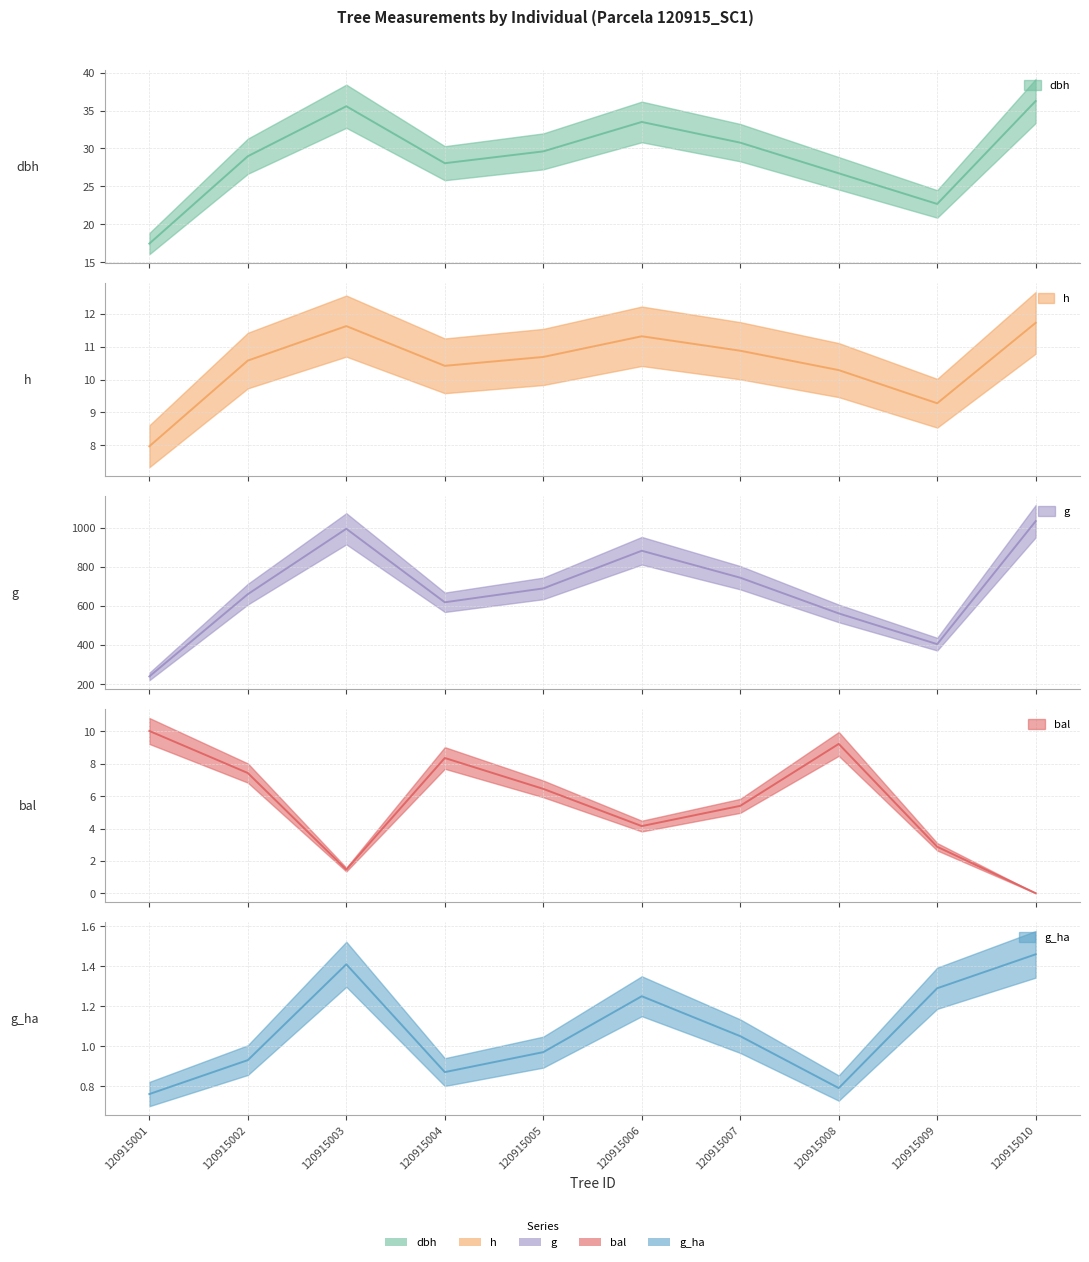

At which category is the sum across all series the highest?

120915010